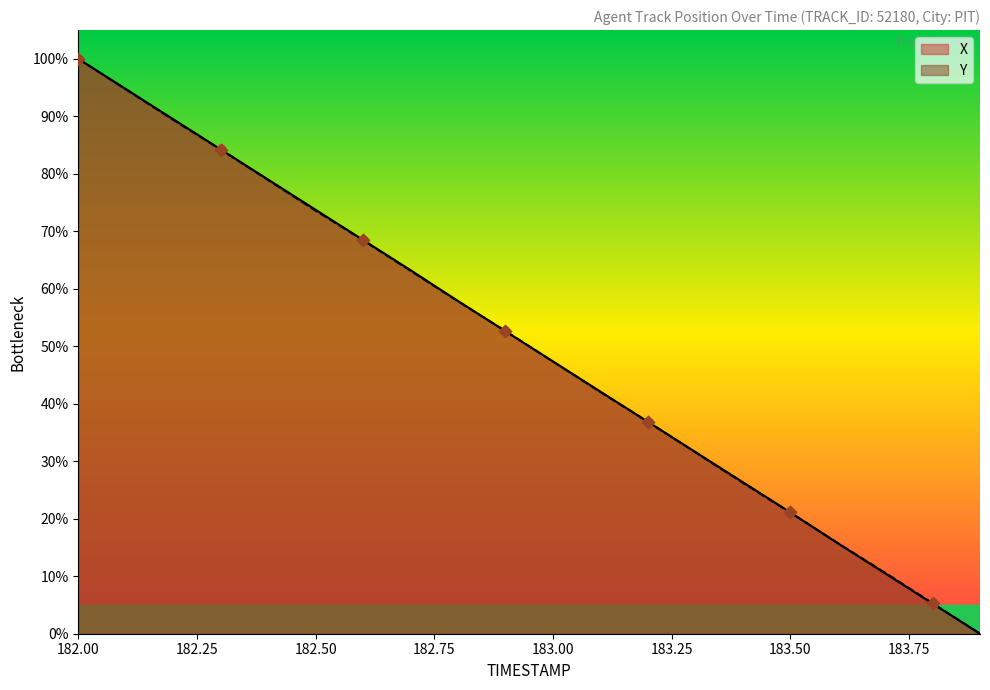

Is the value of Y at 182.8 greater than the value of X at 183.5?

Yes